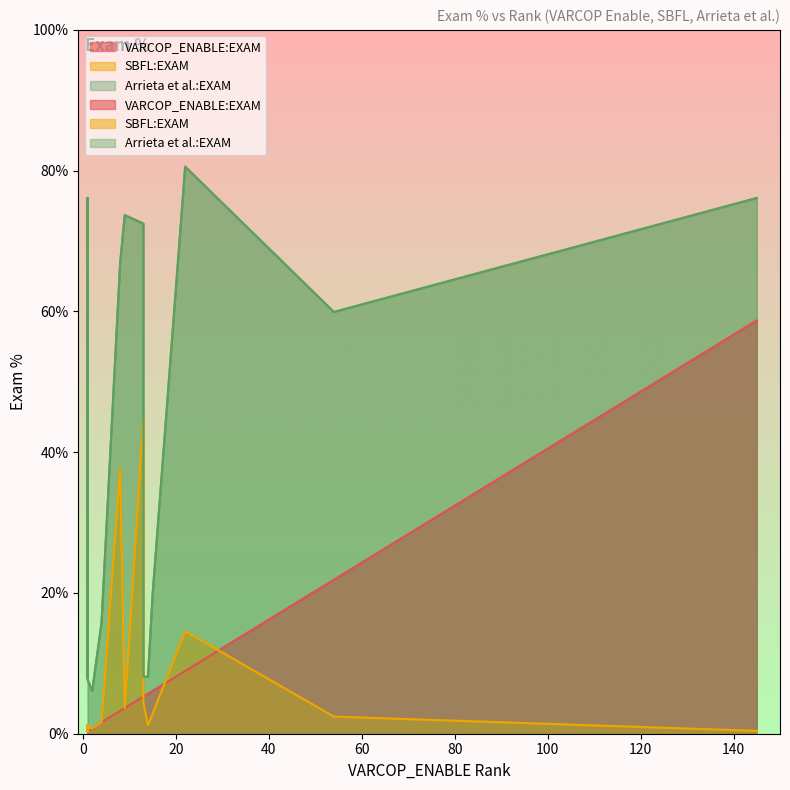

True or false: VARCOP_ENABLE:EXAM has a value of 0.3 at 5.

False